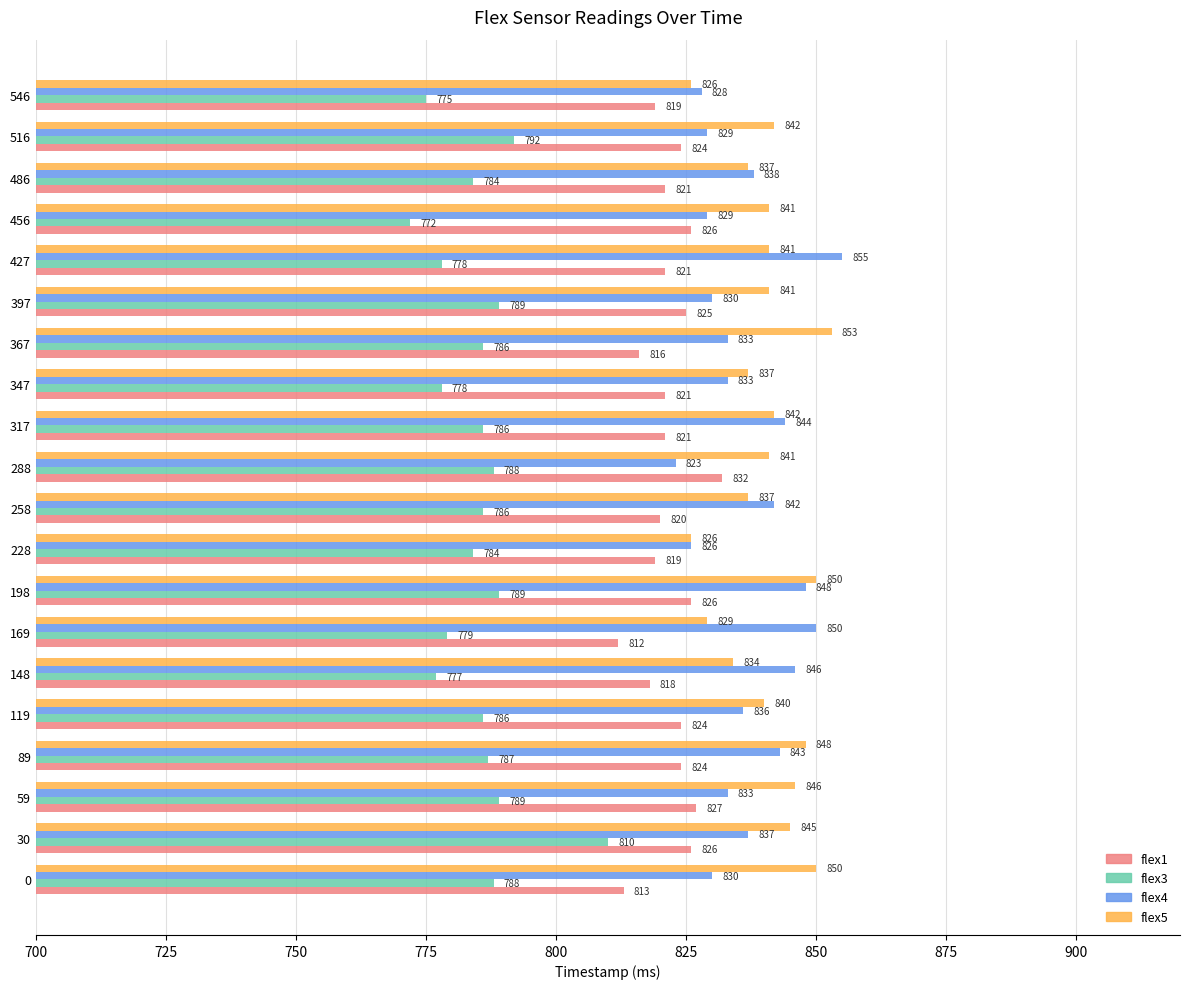

Read the flex1 value at 30, to the nearest 5.

825